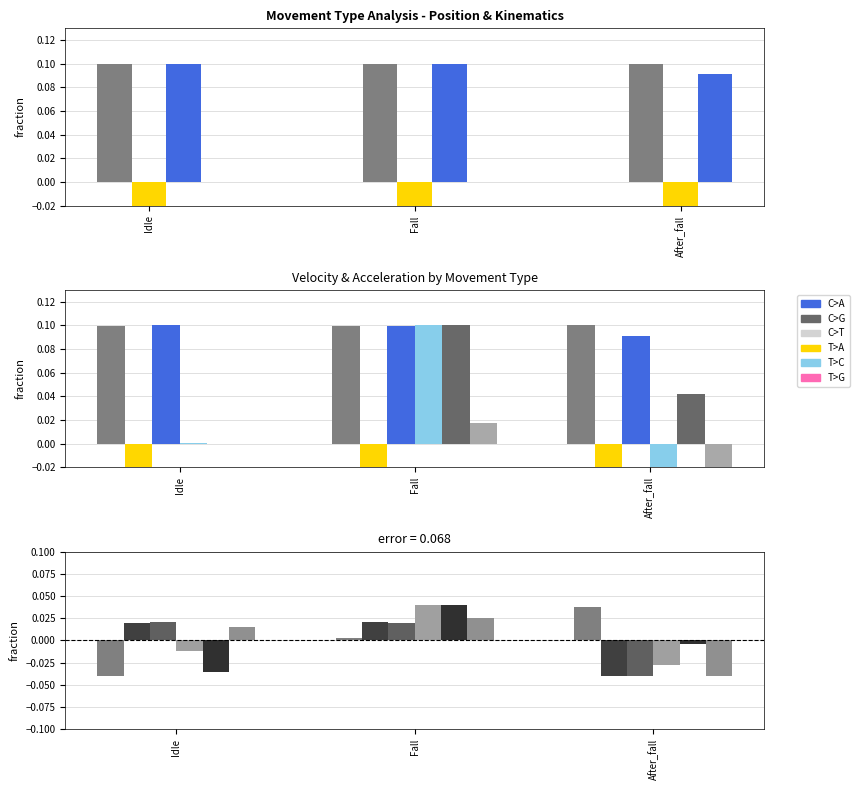

The value of pos2y at After_fall is -0.0. True or false?

True